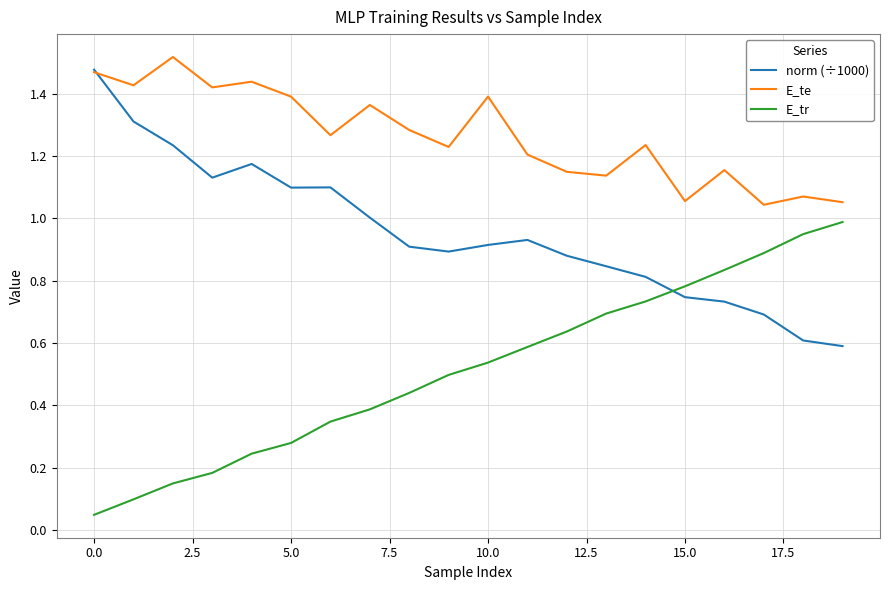

Which series has the widest spread of values?

E_tr